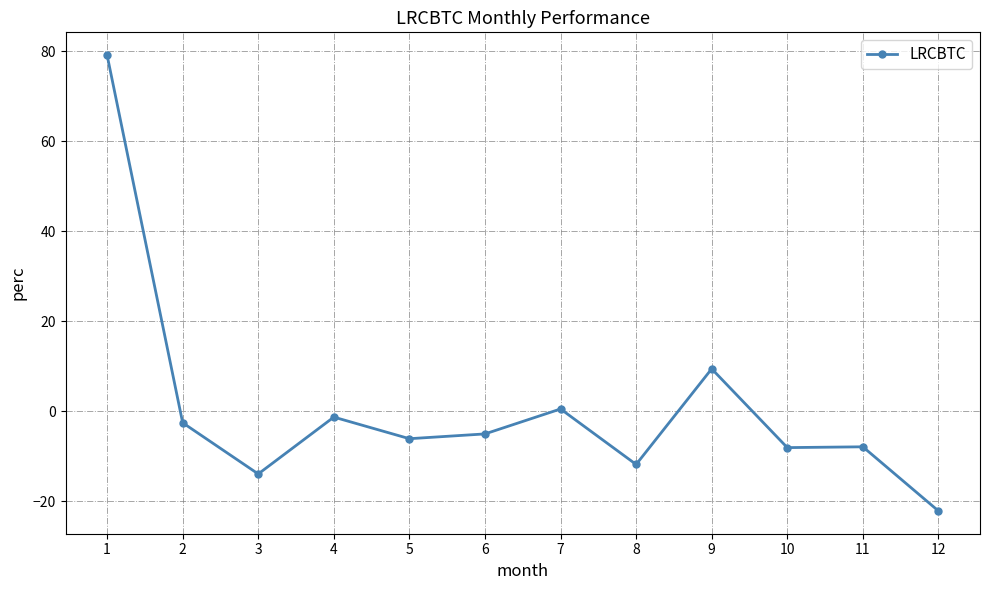

At which label does the data first exceed -5?

1